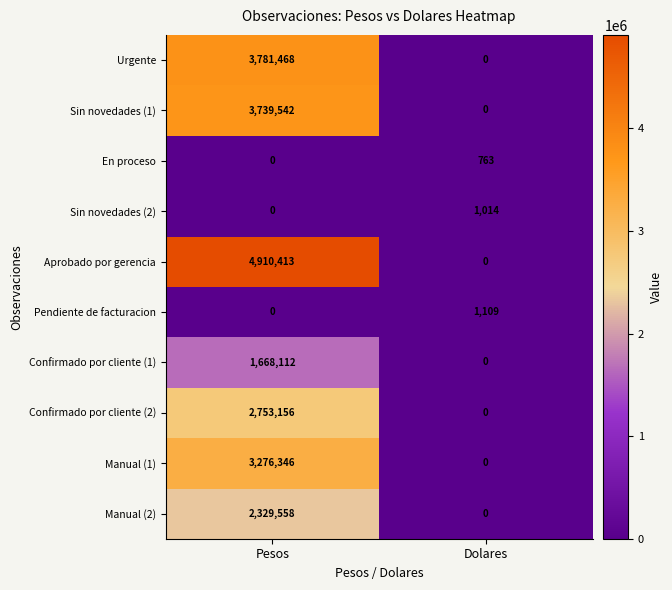

At which category is the sum across all series the highest?

Pesos